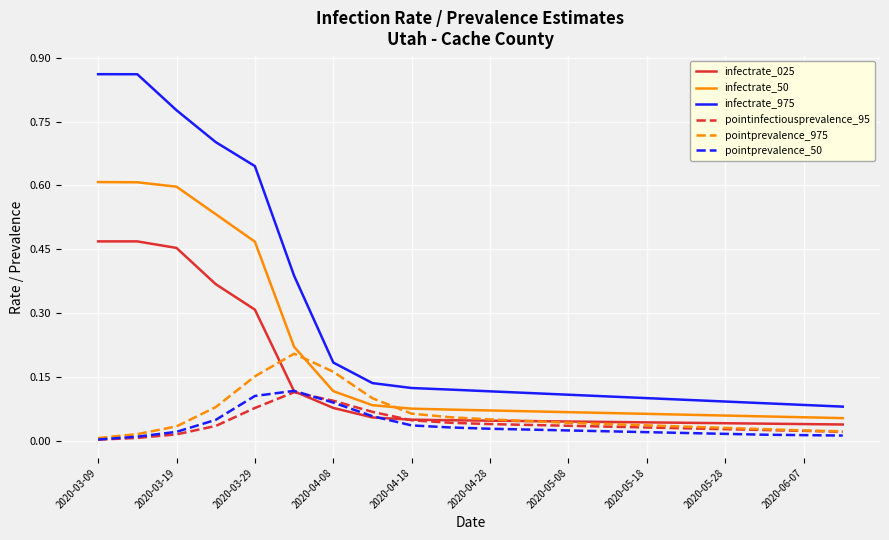

True or false: pointprevalence_50 and infectrate_50 intersect in this chart.

False